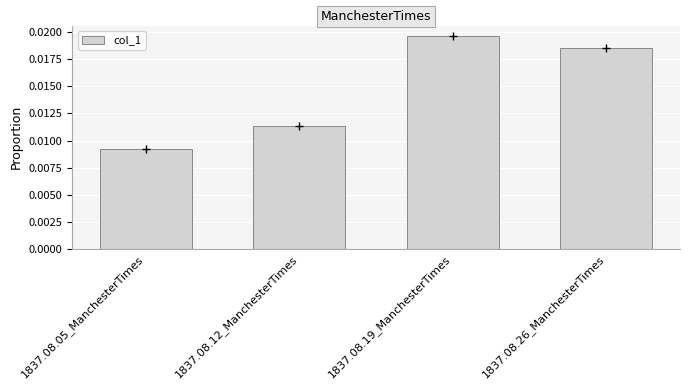

What is the sum of all values?

0.1